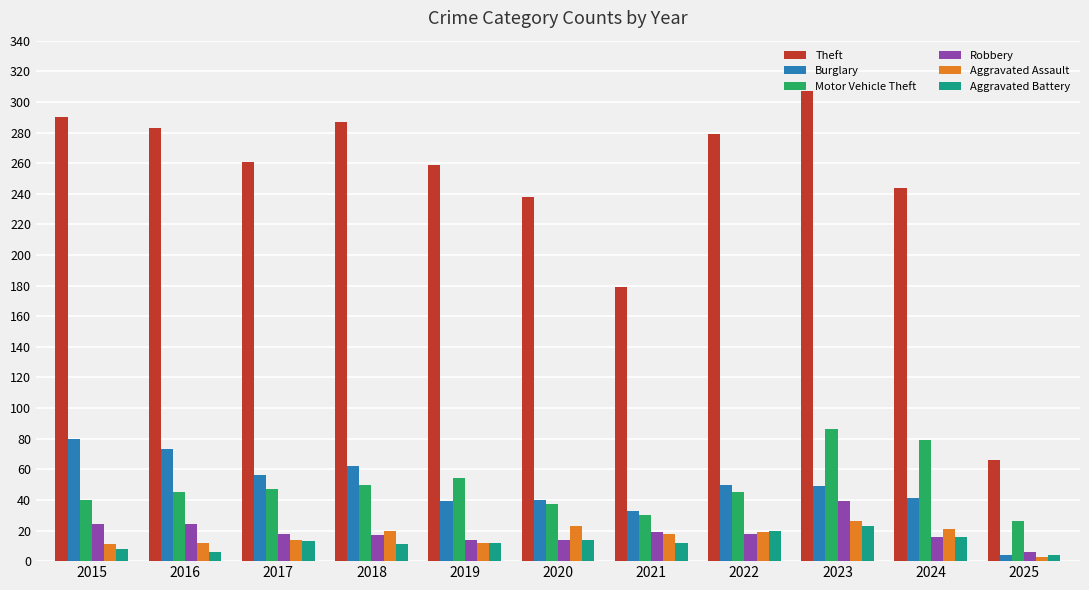

How many bars are there in each group?

6